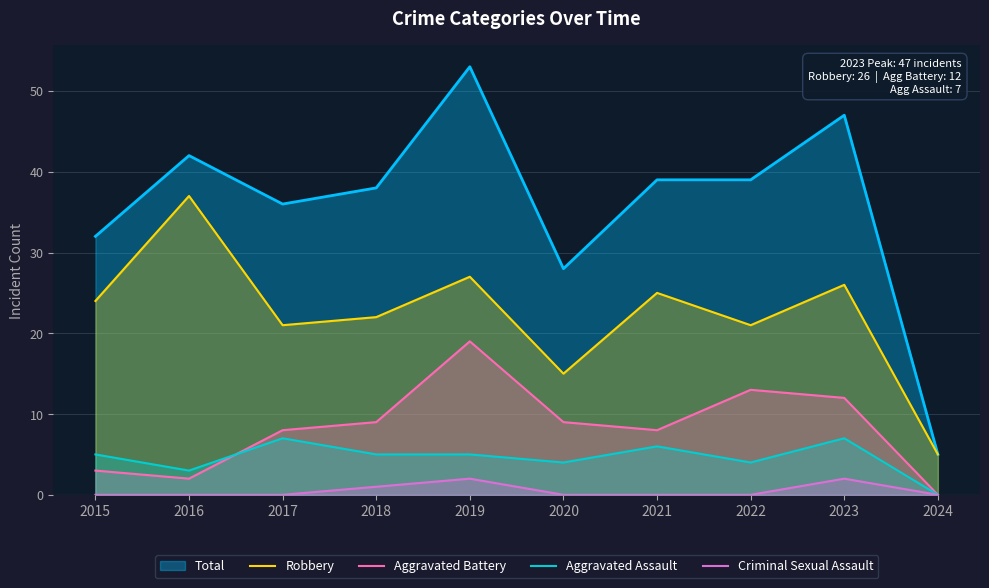

At which category does Robbery reach its first local peak?

2016